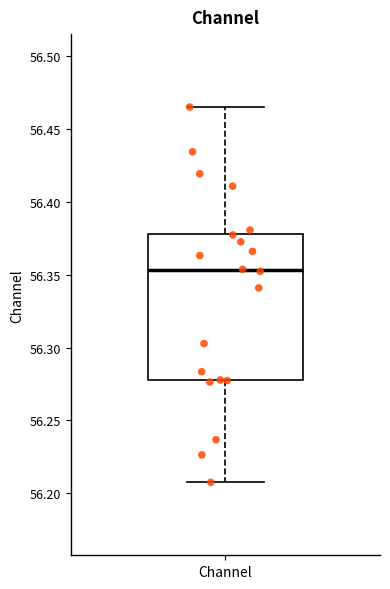

Read this box plot against the y-axis: the position of the median line, the range covered by the box, and the ends of both whiskers. The values are not printed on the chart, so give them approximately, as read against the axis.

median 56.355, box 56.280 to 56.380, whiskers 56.210 to 56.465